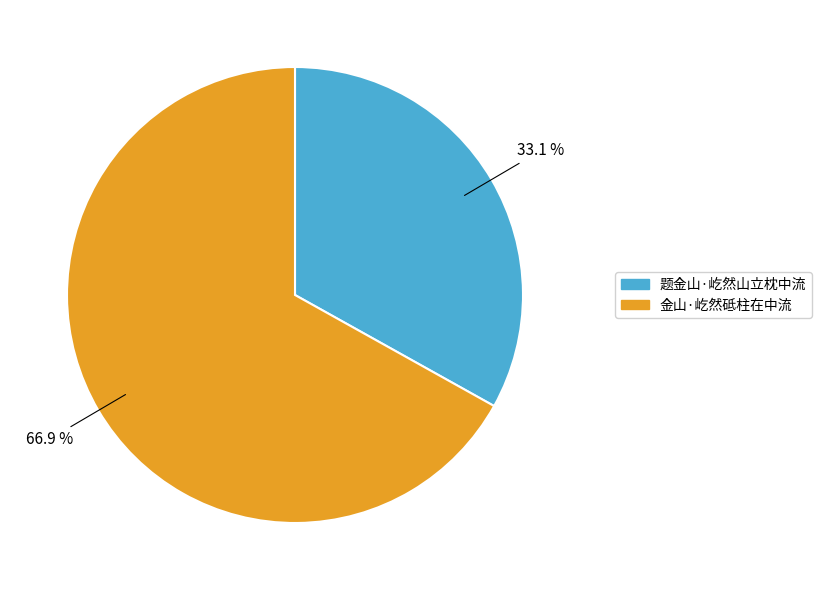

Which category accounts for the majority?

金山·屹然砥柱在中流